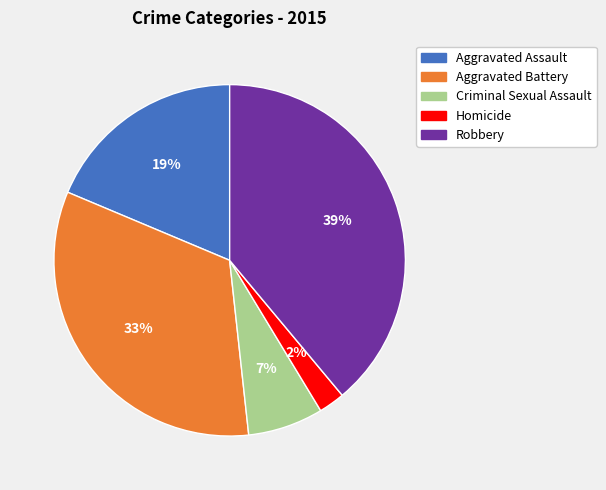

The Homicide slice represents 2% of the pie. True or false?

True